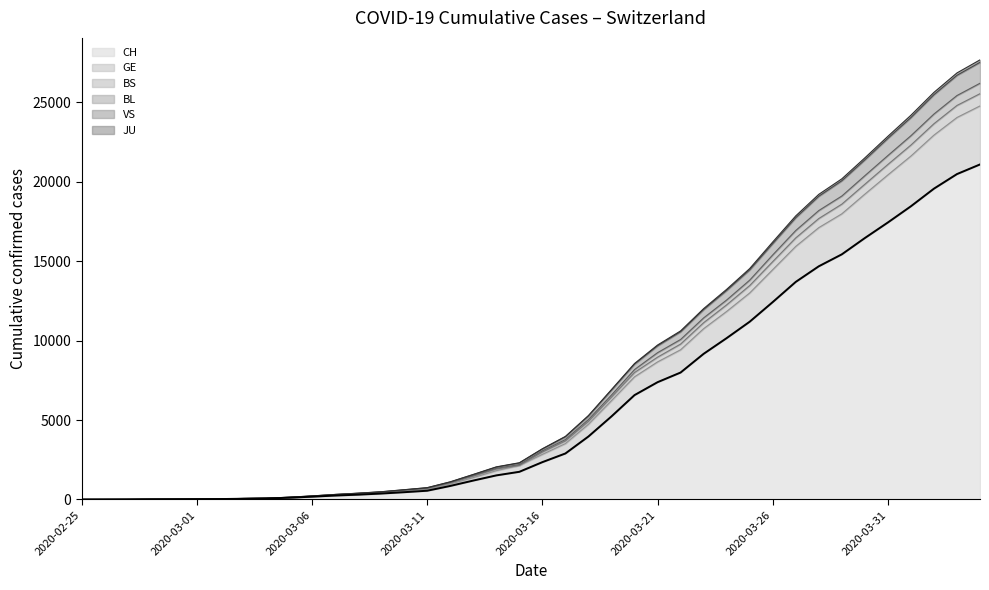

True or false: the data has more than 1 interior local peaks.

False